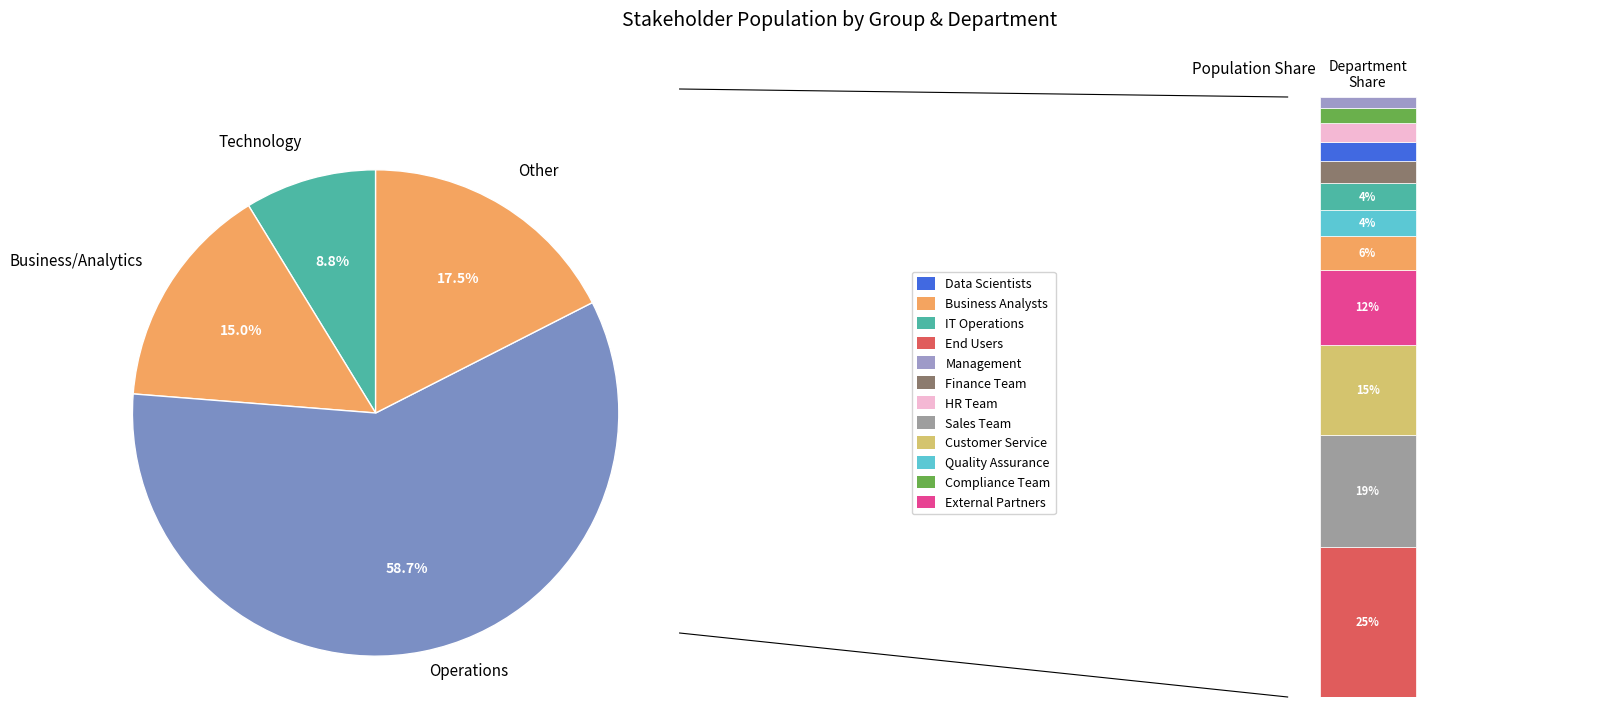

Is the sum of Other and Technology greater than half?

No